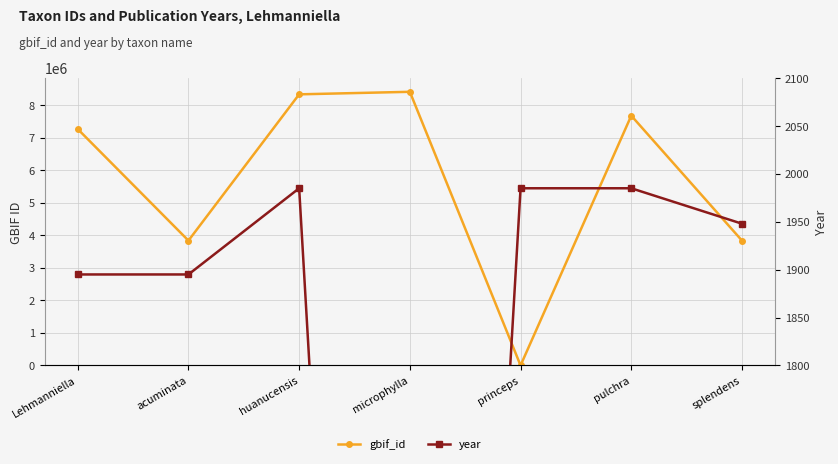

How many positive values does the gbif_id series have?

6